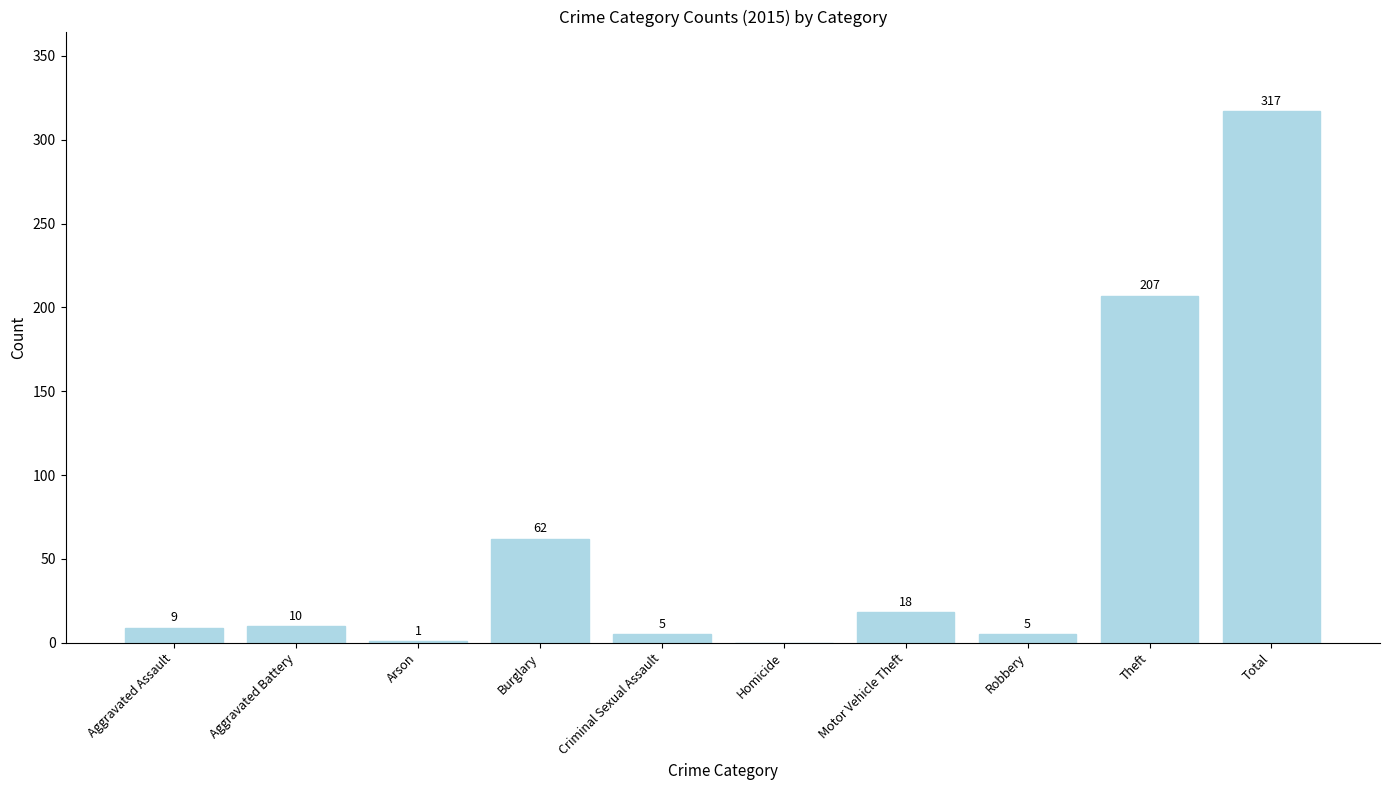

What is the sum of the values at Total and Motor Vehicle Theft?

335